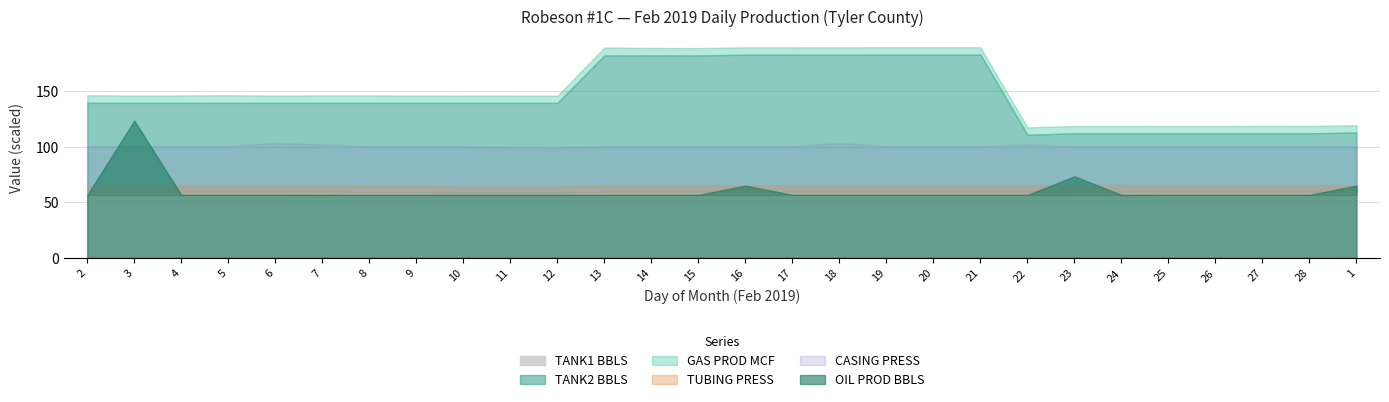

Which series changed the most between 15 and 17?

TANK2 BBLS